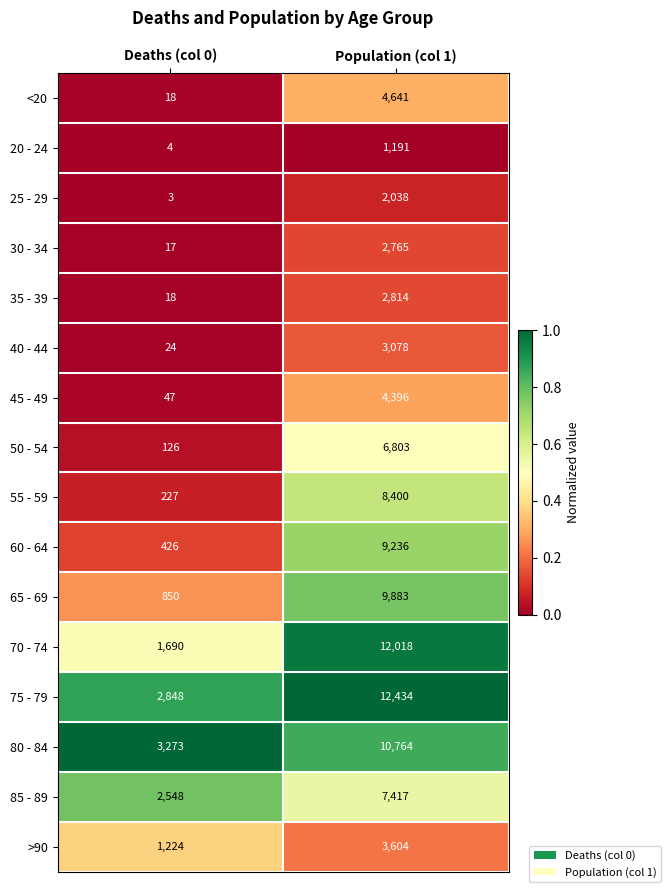

At which category does the chart reach its minimum across all series?

Deaths (col 0)